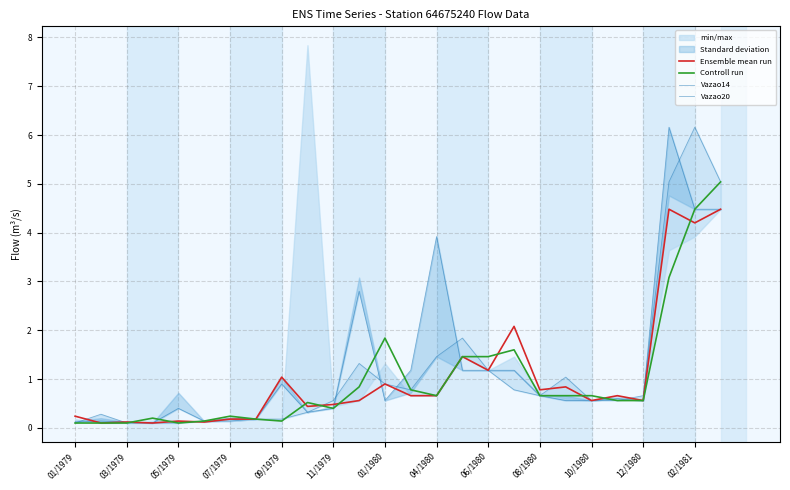

What is the average value of the Controll run series?

1.0